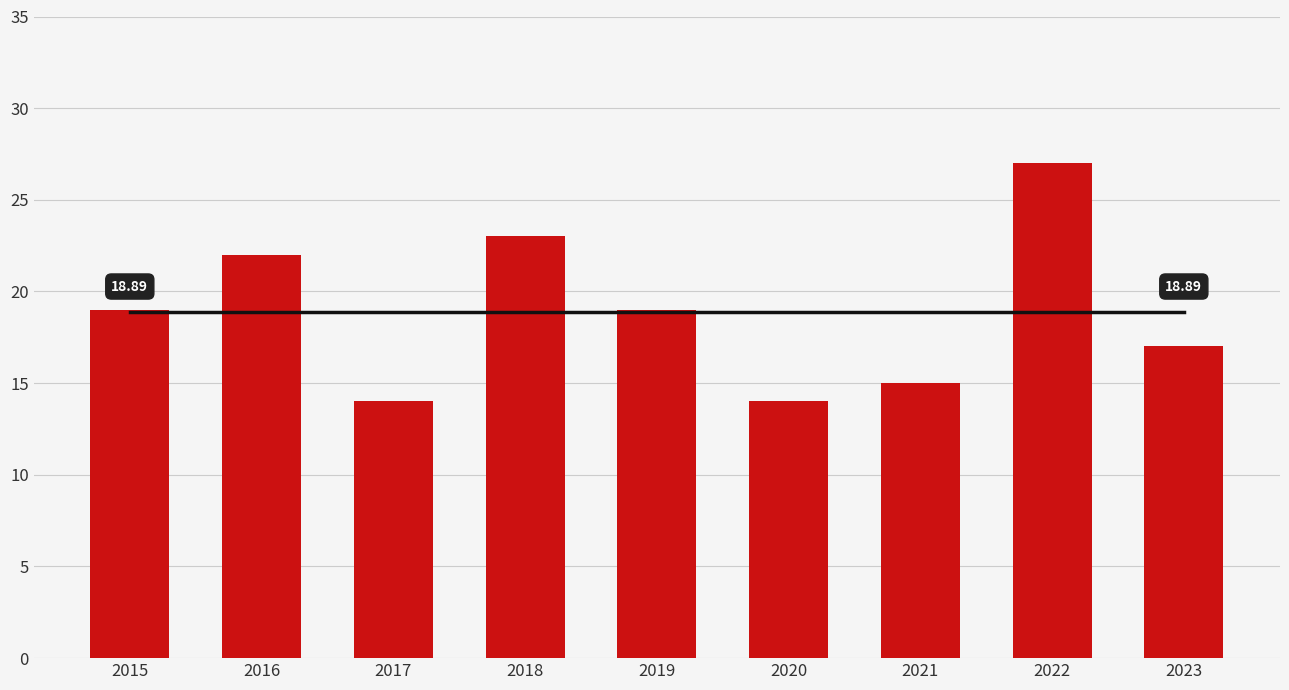

What is the sum of all Total values?

170.0